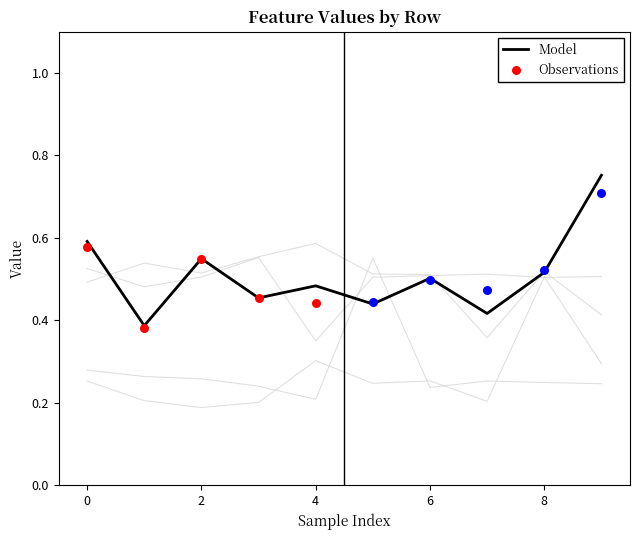

At how many categories does at least one series exceed 0?

10